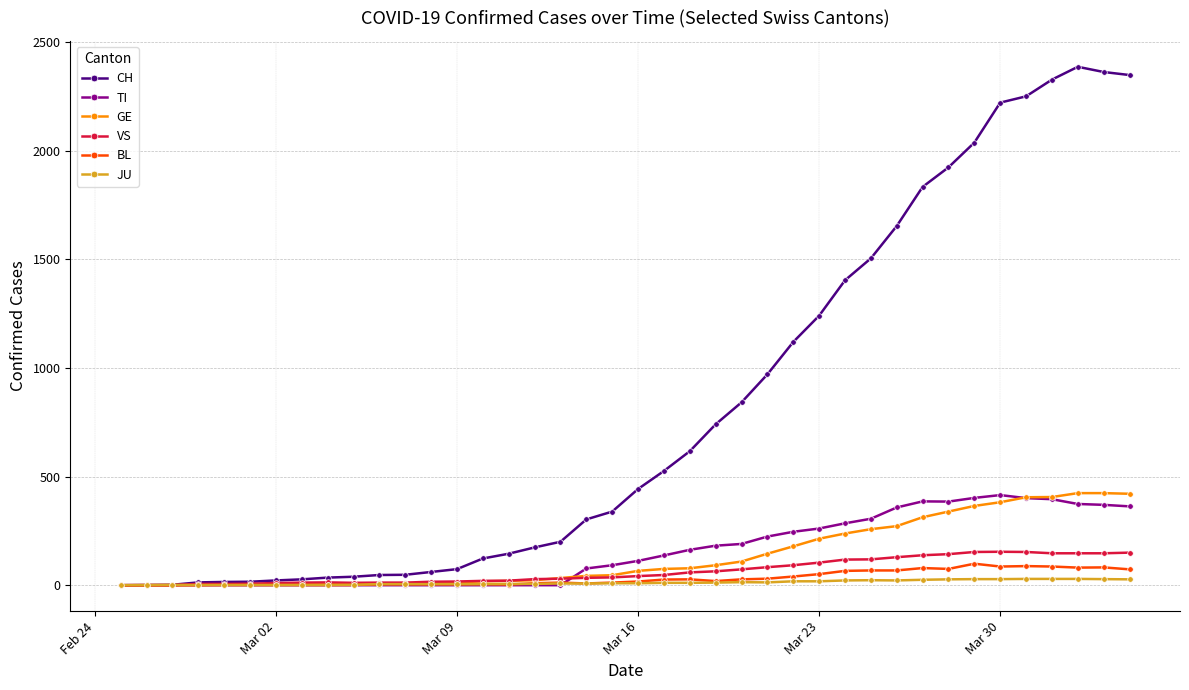

What is the maximum value for CH?

2387